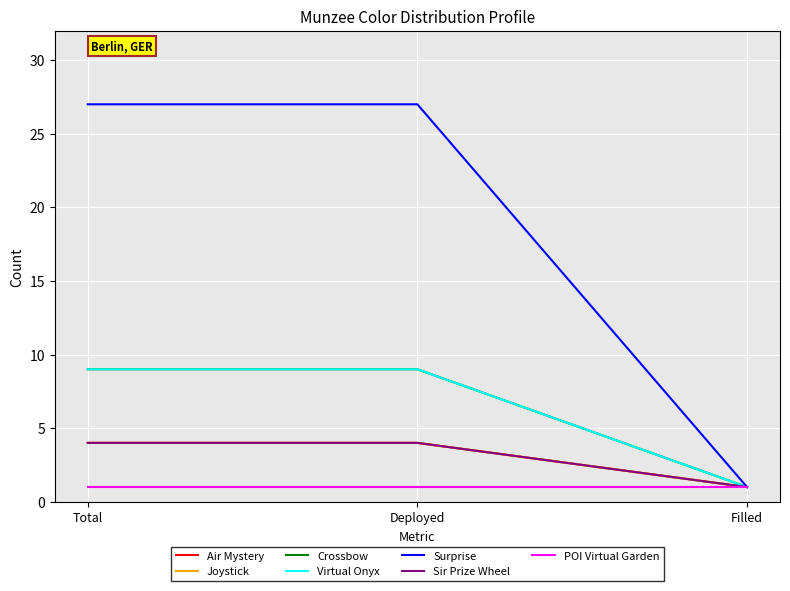

What is the average value of the Surprise series?

18